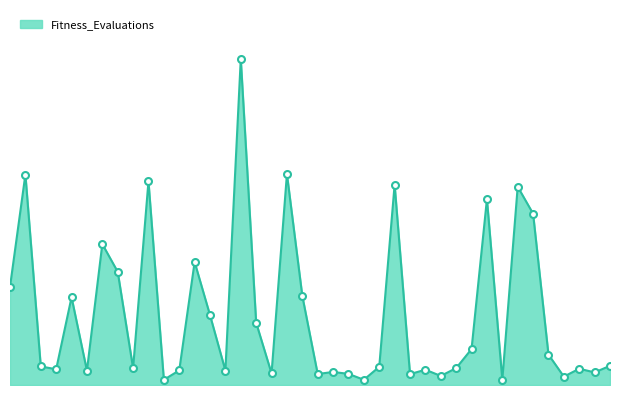

True or false: the data has more than 0 interior local peaks.

True